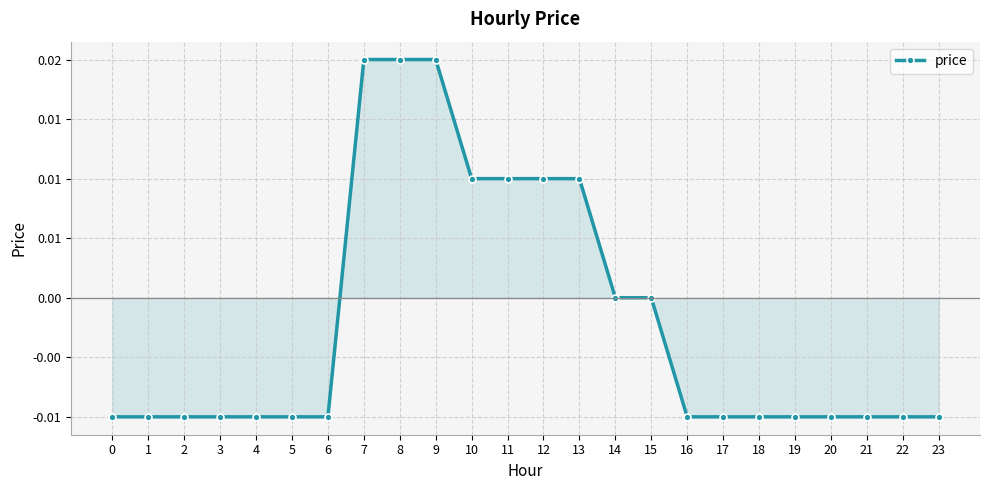

List the labels in order of value, smallest first.

0, 1, 2, 3, 4, 5, 6, 16, 17, 18, 19, 20, 21, 22, 23, 14, 15, 10, 11, 12, 13, 7, 8, 9